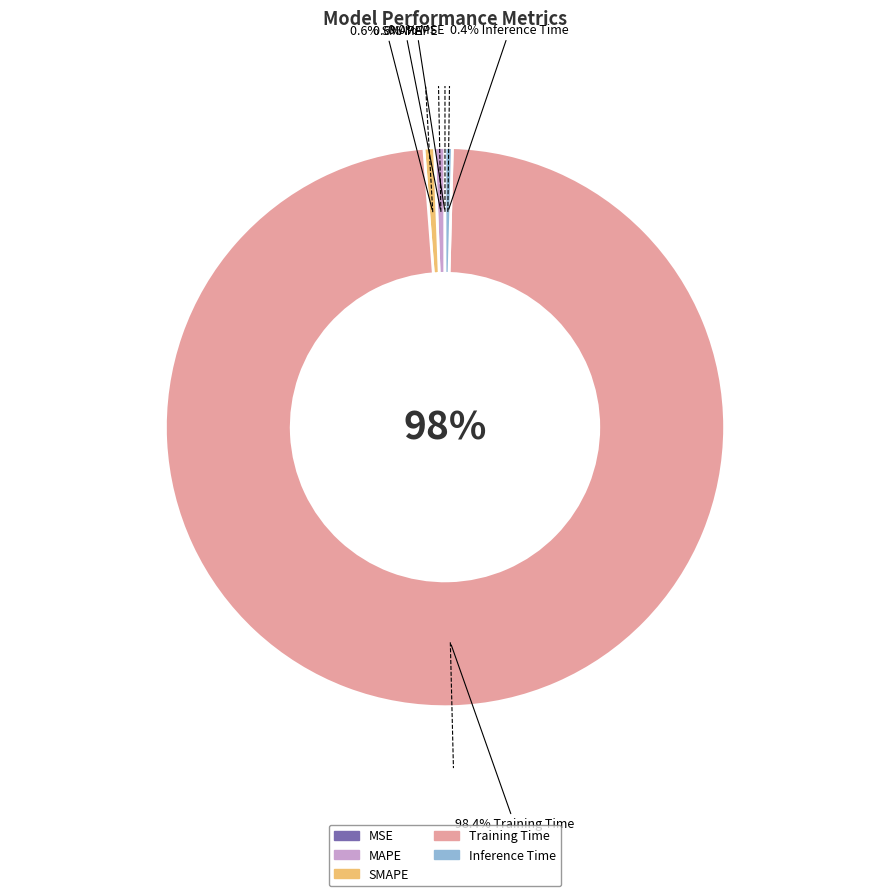

Combined, what portion of the pie is SMAPE and MSE?

0.6%